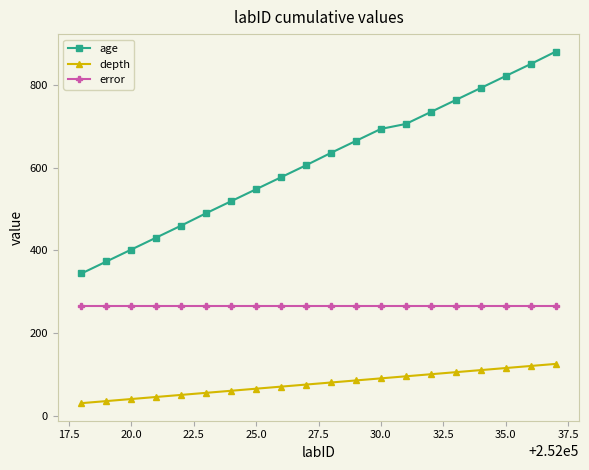

True or false: age has more than 1 points higher than both neighbors.

False